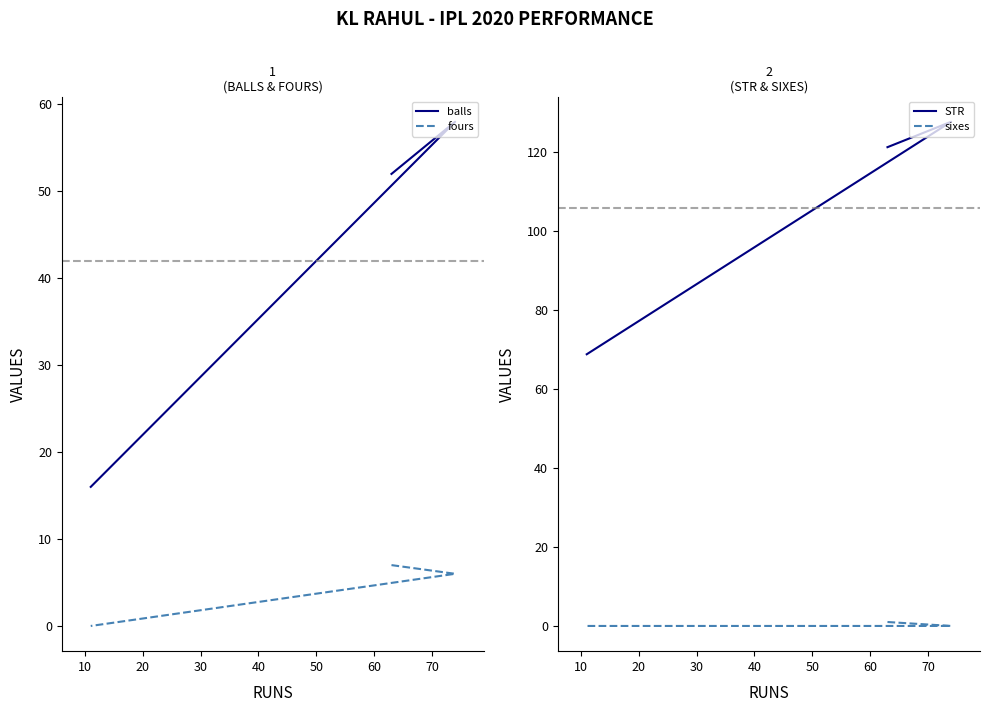

The STR series shows 28.1 at 10. True or false?

False